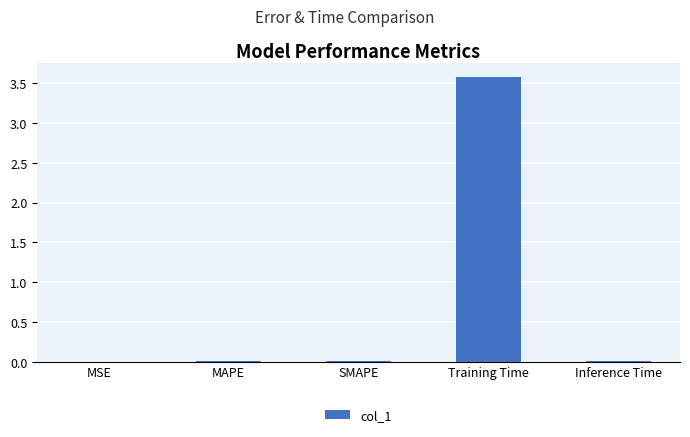

Is it true that the value at SMAPE is 0.0?

True